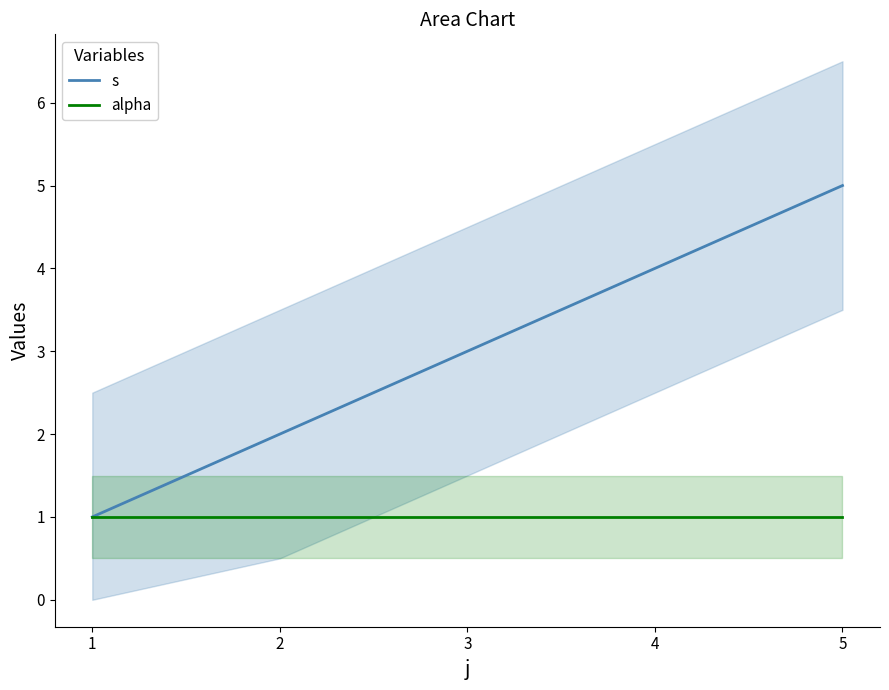

The value of s at 2 is 2. True or false?

True